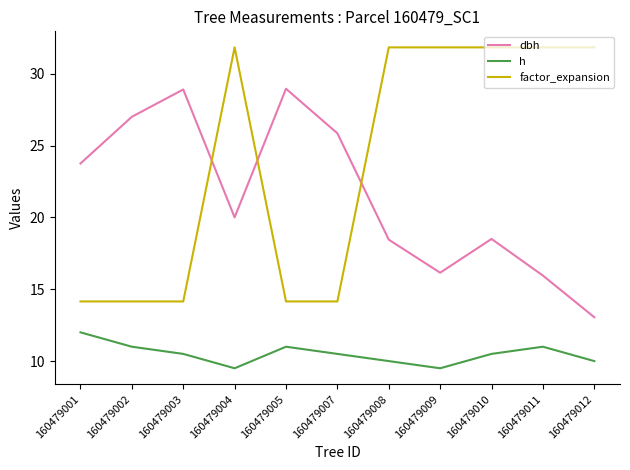

What is the maximum value for h?

12.0